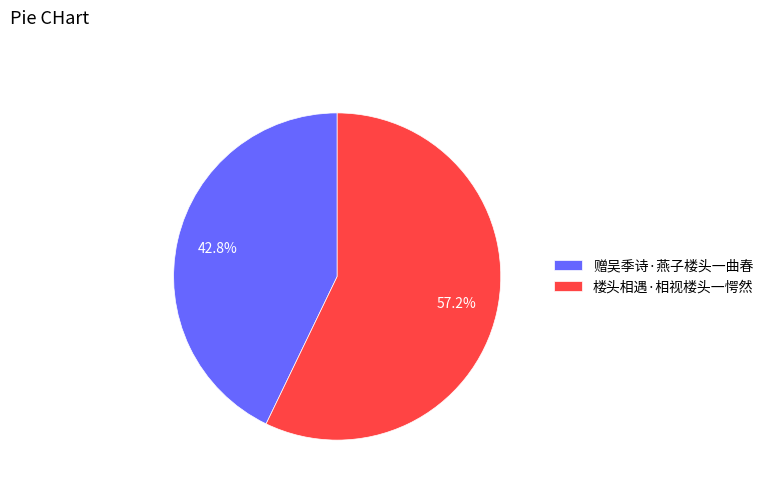

What percentage do 赠吴季诗·燕子楼头一曲春 and 楼头相遇·相视楼头一愕然 together represent?

100.0%